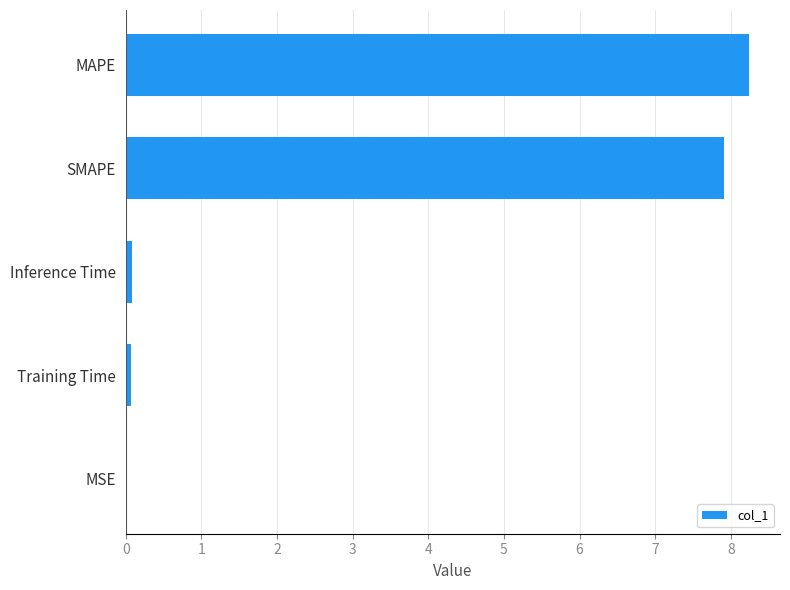

What is the change in value from SMAPE to MAPE?

+0.3